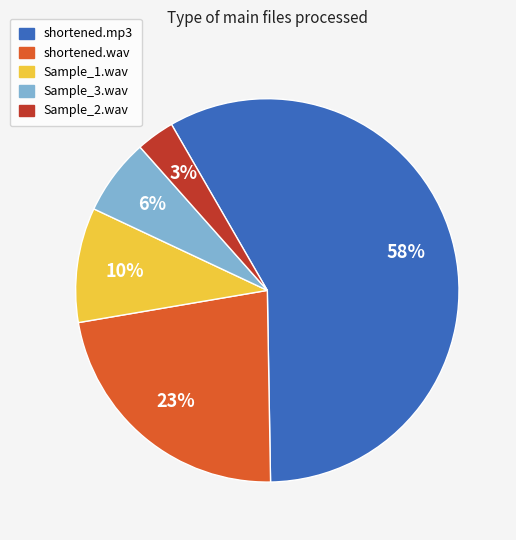

True or false: Sample_1.wav accounts for 1% of the total.

False